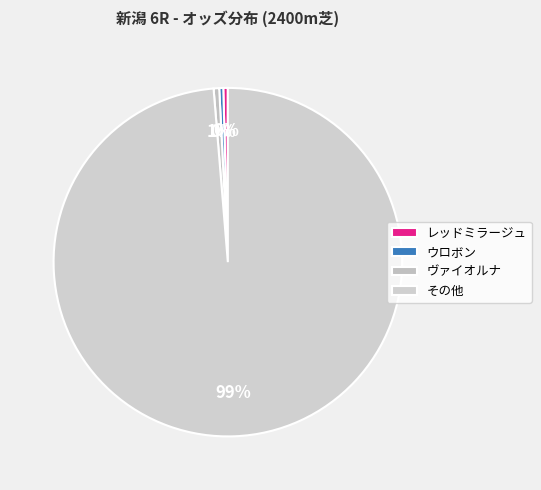

Count the number of slices in the pie.

4